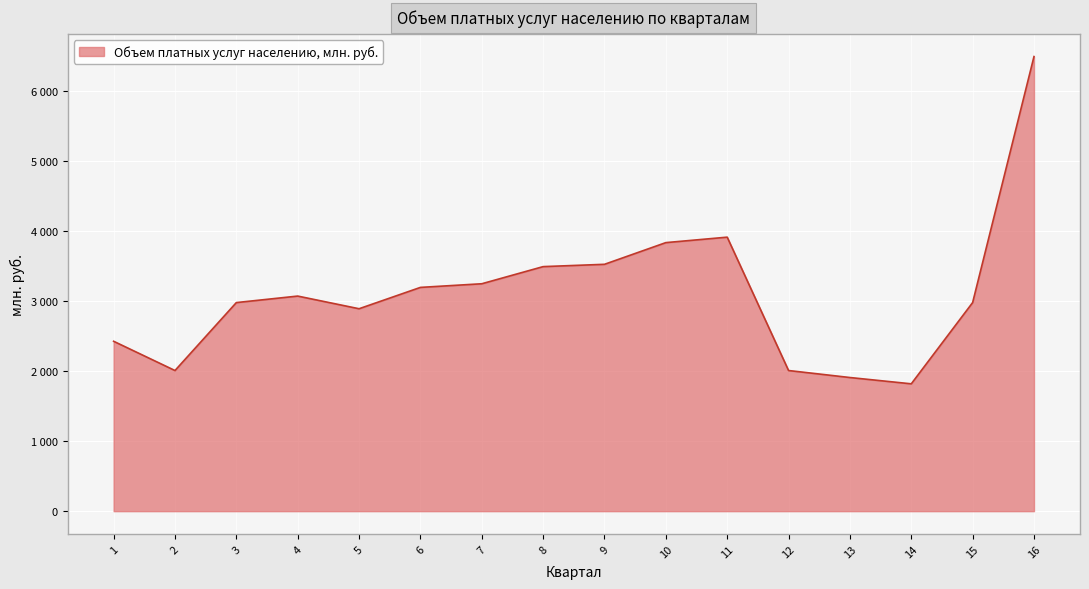

List the labels in order of value, smallest first.

14, 13, 2, 12, 1, 5, 3, 15, 4, 6, 7, 8, 9, 10, 11, 16